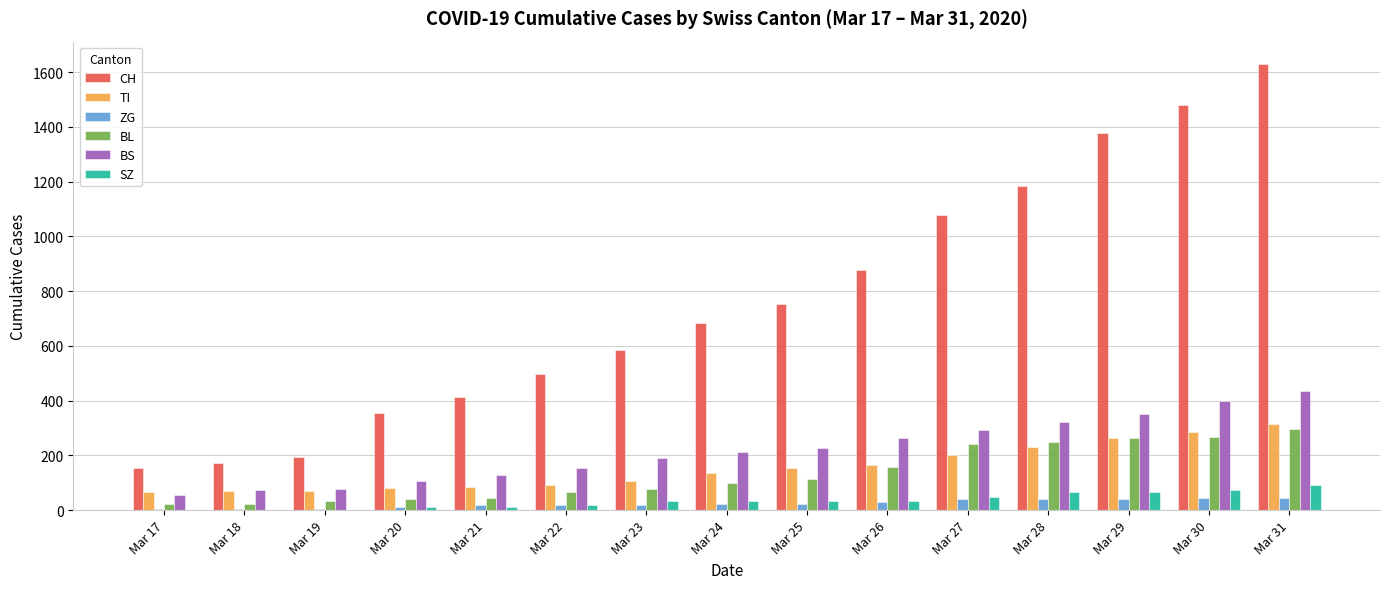

At which category is the sum across all series the highest?

Mar 31